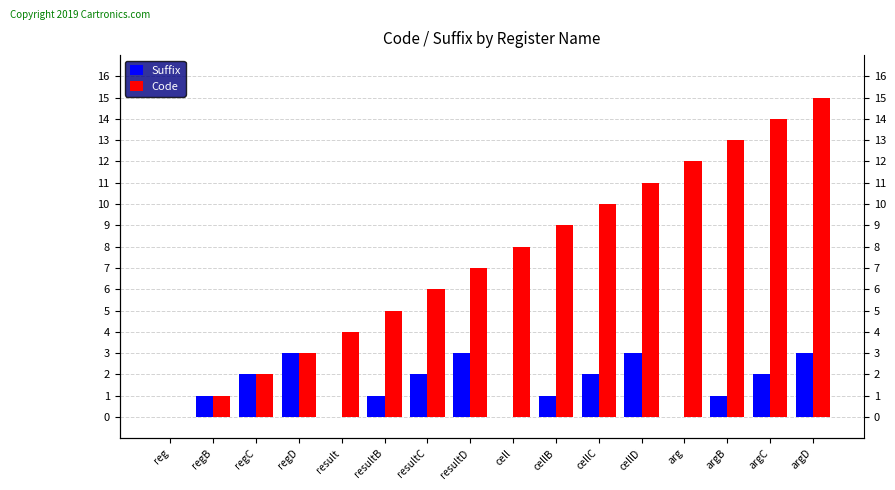

At how many categories does at least one series exceed 13?

2